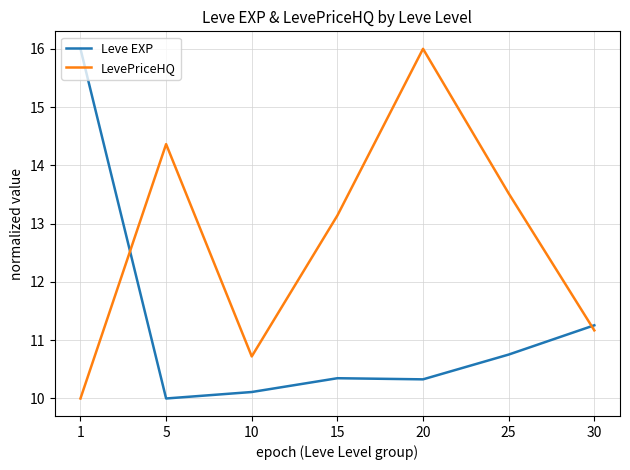

How many series are shown in this chart?

2